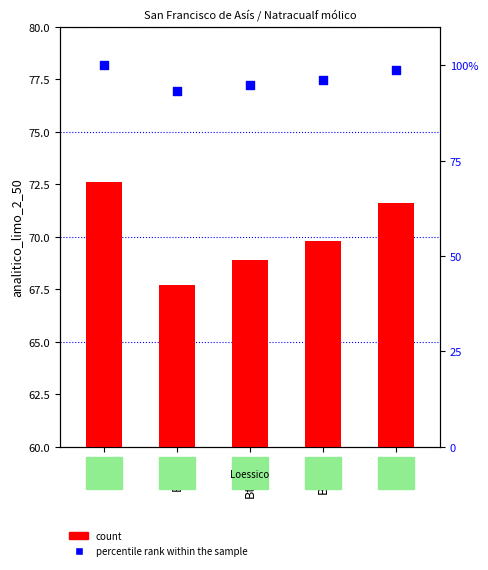

Which series contains the lowest Y value?

count